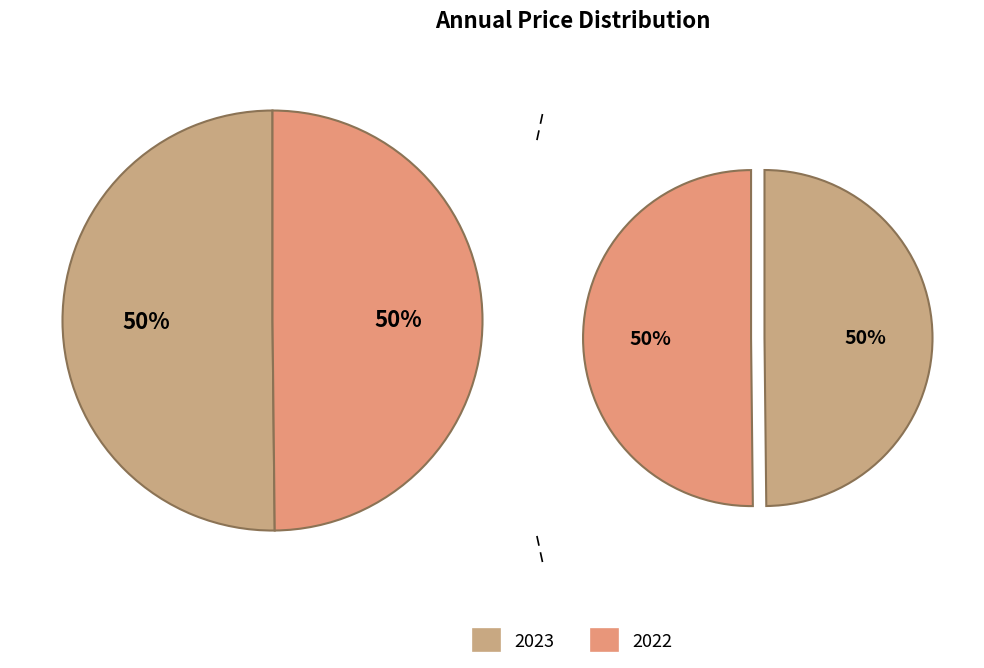

To the nearest percent, what is the average slice percentage?

50%